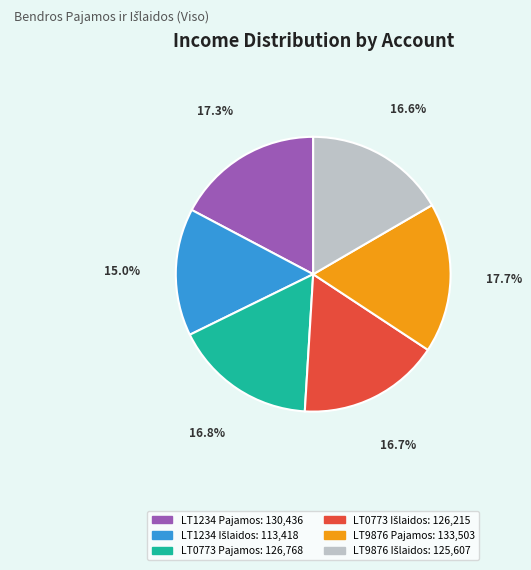

Is there a majority slice in this chart?

No